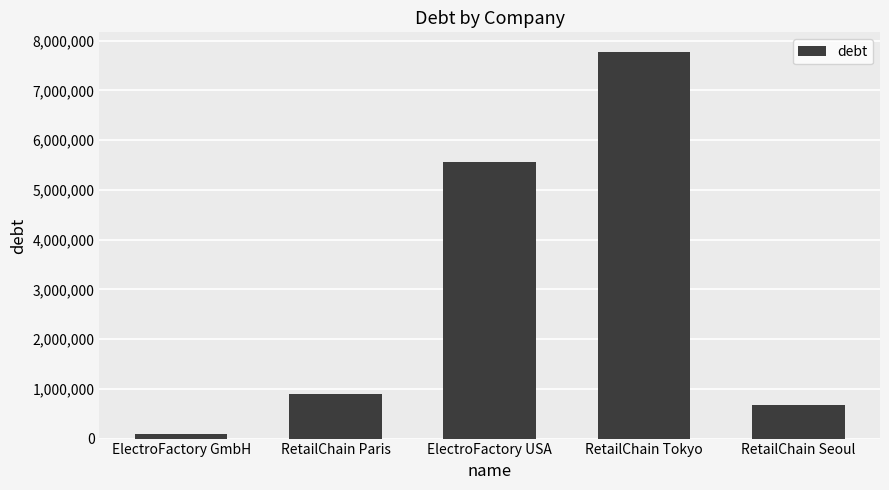

What position from the right is ElectroFactory USA?

3